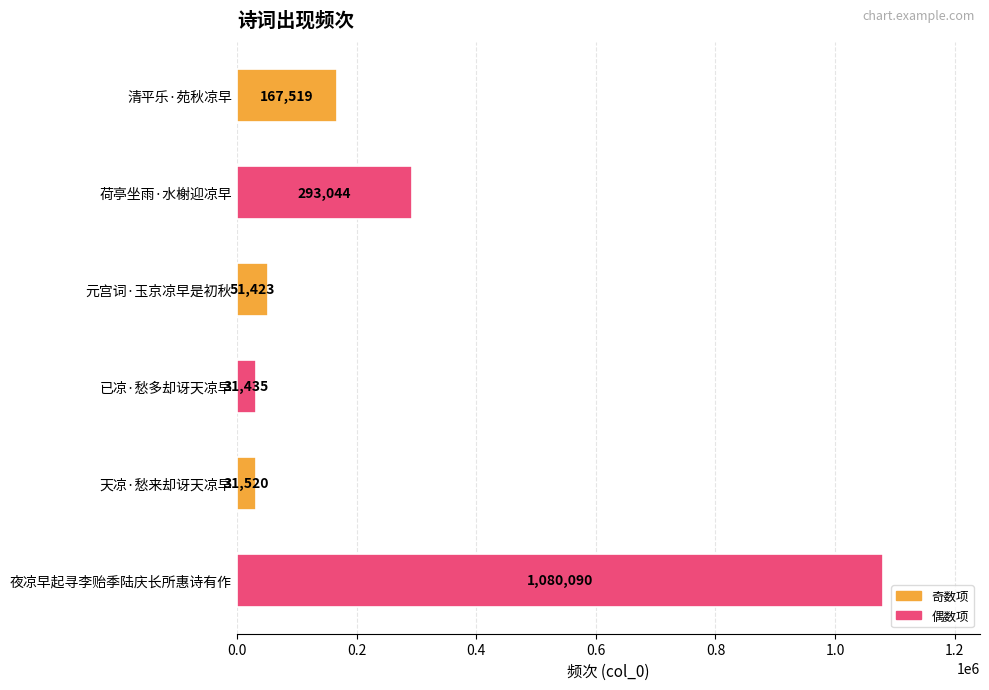

True or false: the data shows 1080090 at 夜凉早起寻李贻季陆庆长所惠诗有作.

True